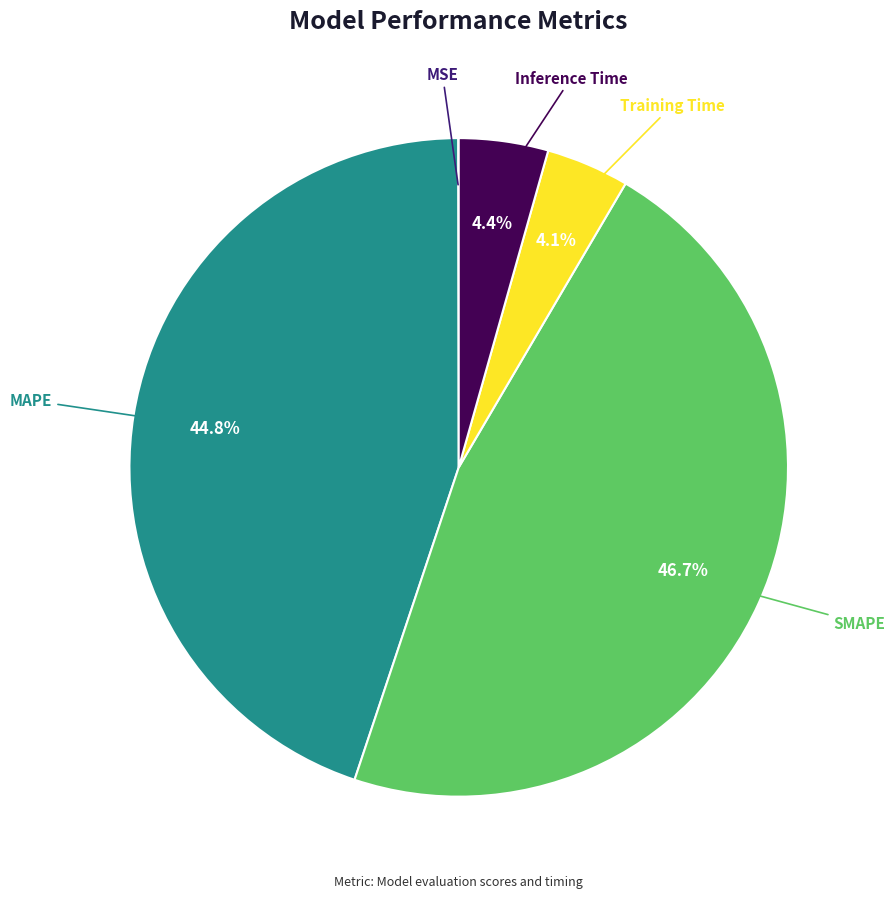

Is there any slice that represents more than half of the pie?

No